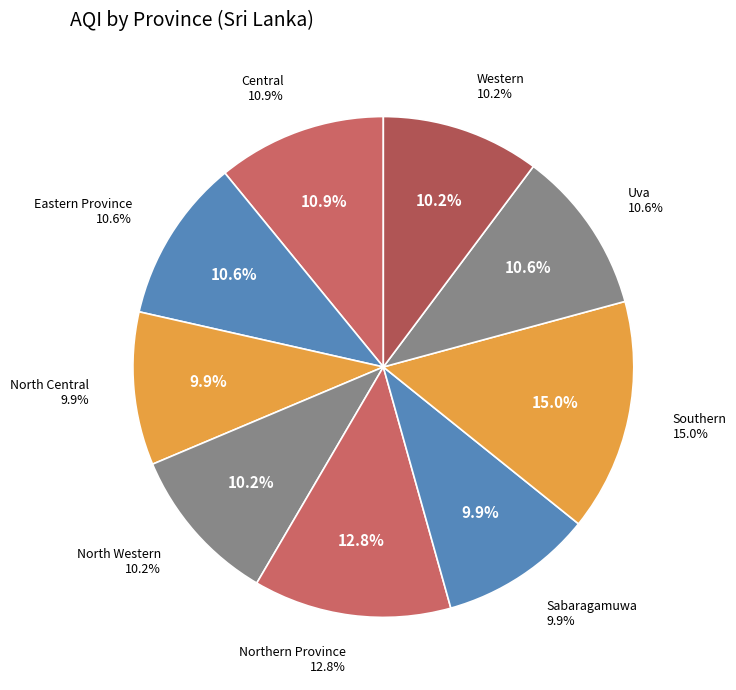

To the nearest percent, what portion does Western represent?

10%